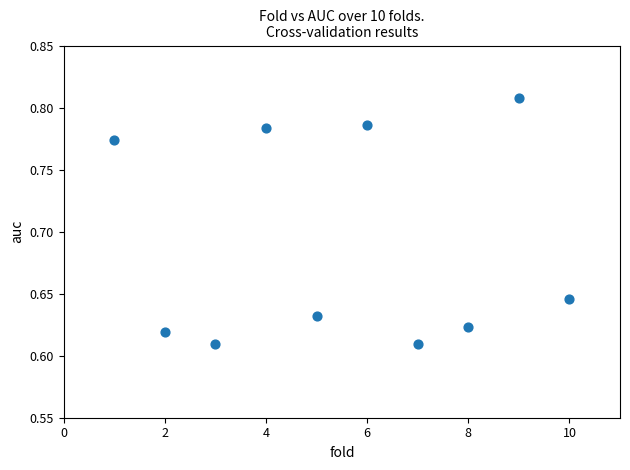

What is the average Y value?

0.7